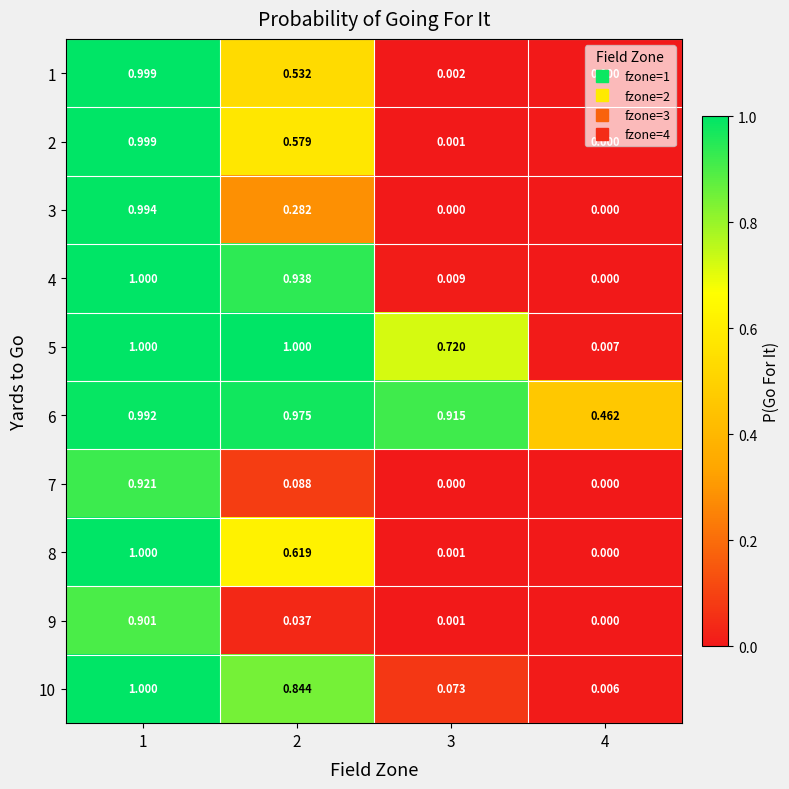

Is the value of 6 at 3 greater than the value of 1 at 1?

No